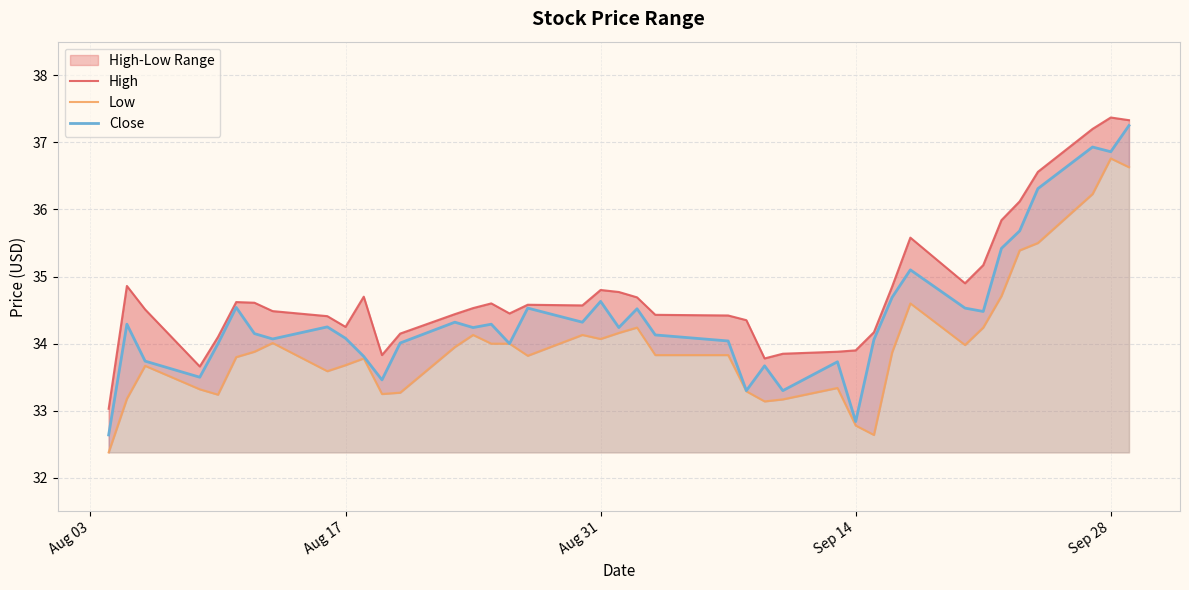

What is the minimum value for Close?

32.6